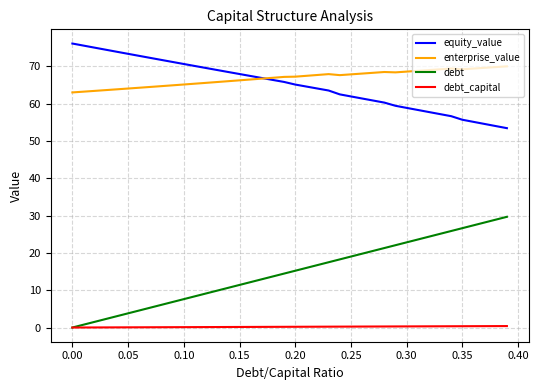

Which series has the largest range (max minus min)?

debt